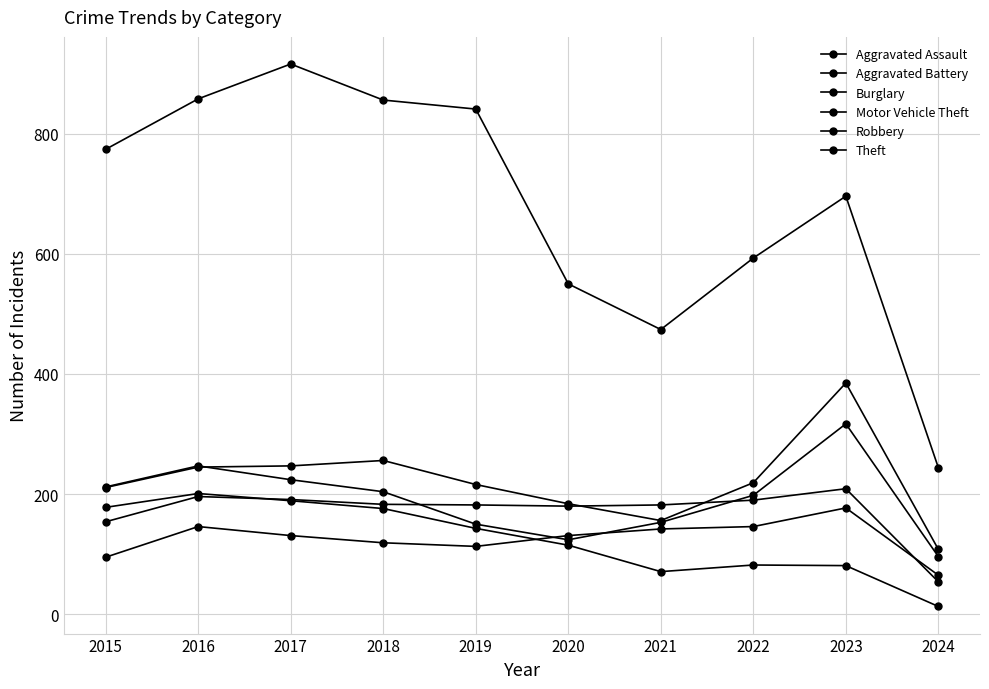

How many distinct data groups are displayed?

6